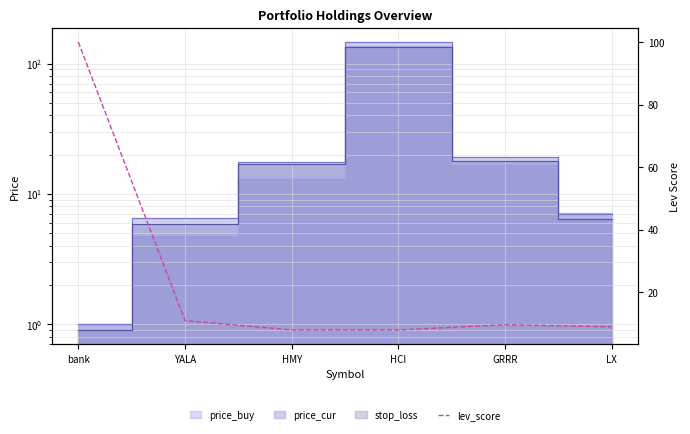

At which label does the data first exceed 9?

bank